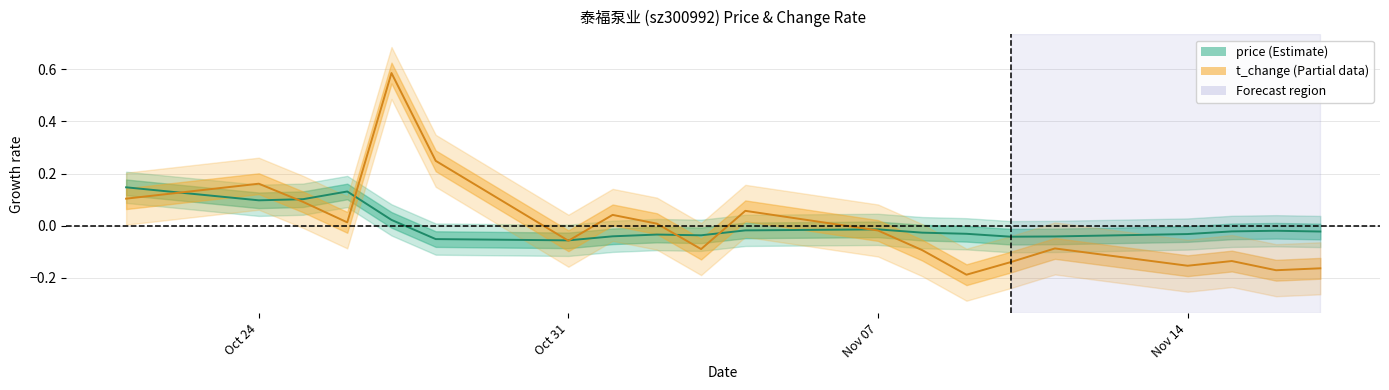

Rank the series by their average value, from highest to lowest.

price (centre), t_change (centre)